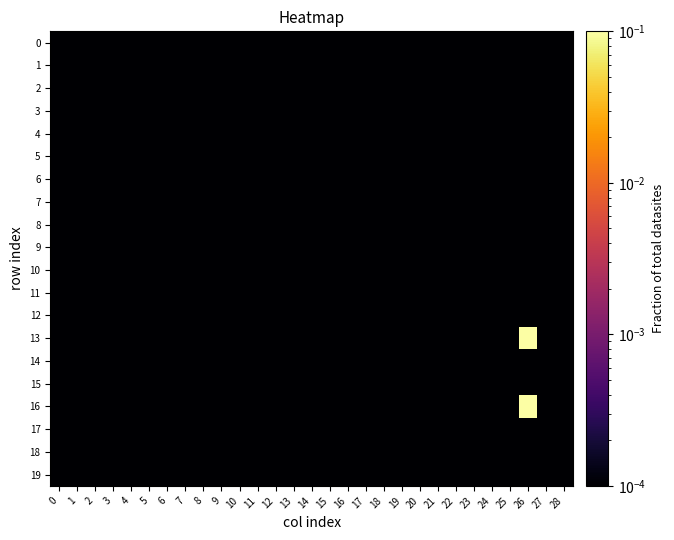

Rank the series by their maximum value, from lowest to highest.

0, 1, 2, 3, 4, 5, 6, 7, 8, 9, 10, 11, 12, 14, 15, 17, 18, 19, 13, 16